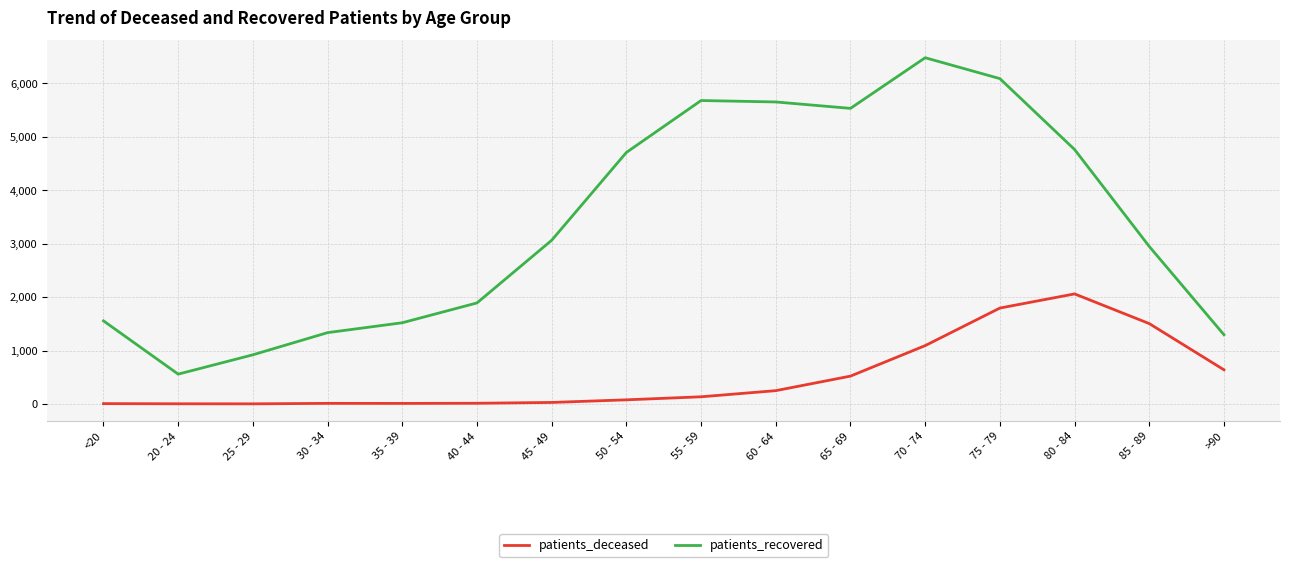

What is the total value across all series at <20?

1561